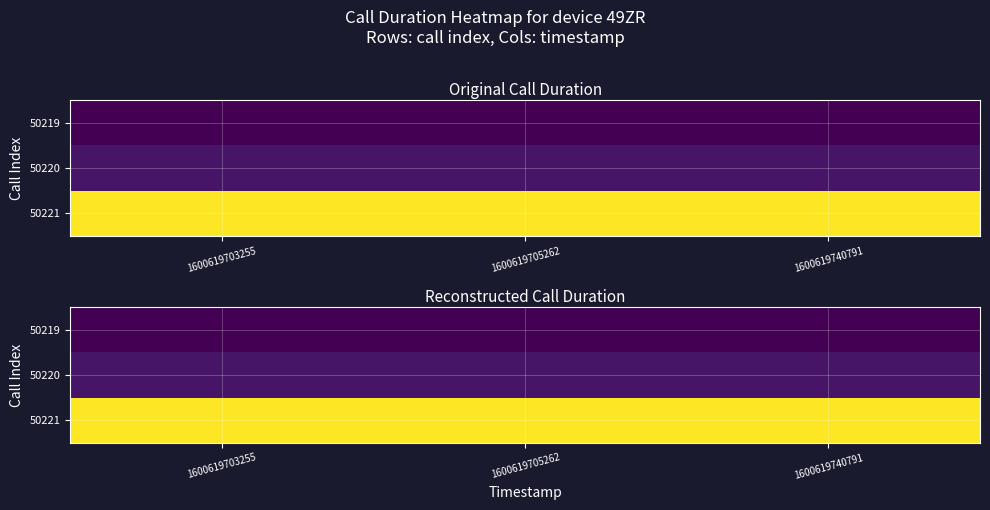

Rank the series at 1600619740791 from lowest to highest value.

50219, 50220, 50221